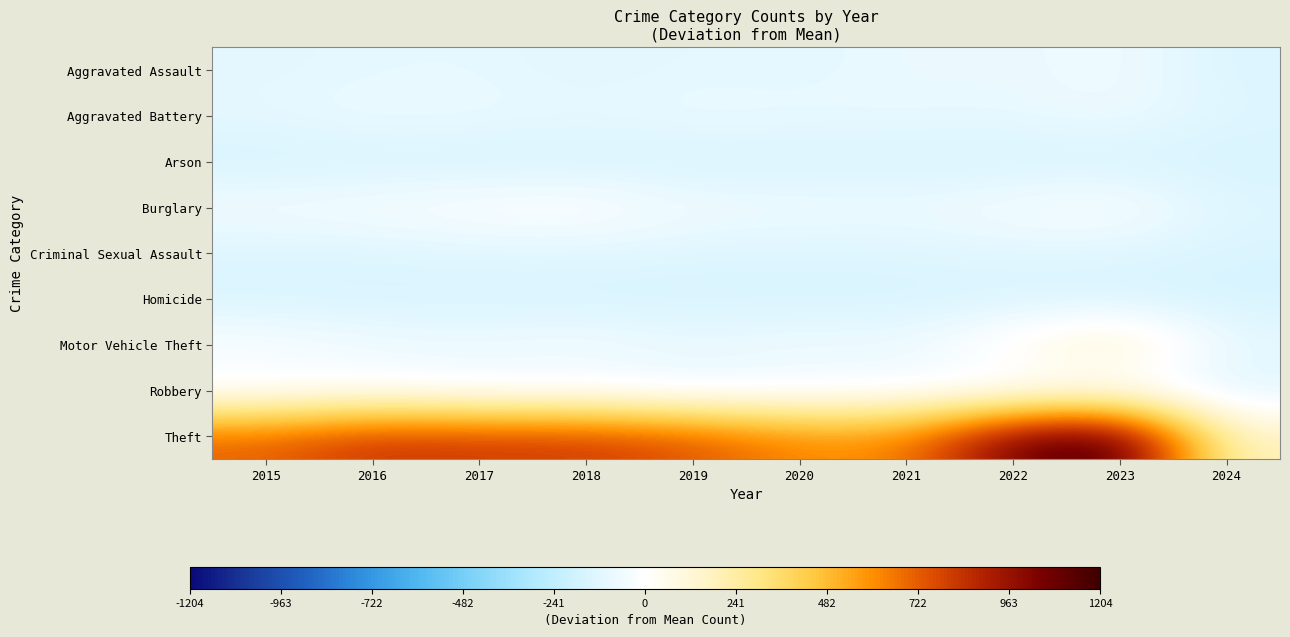

How many categories are shown in the chart?

10